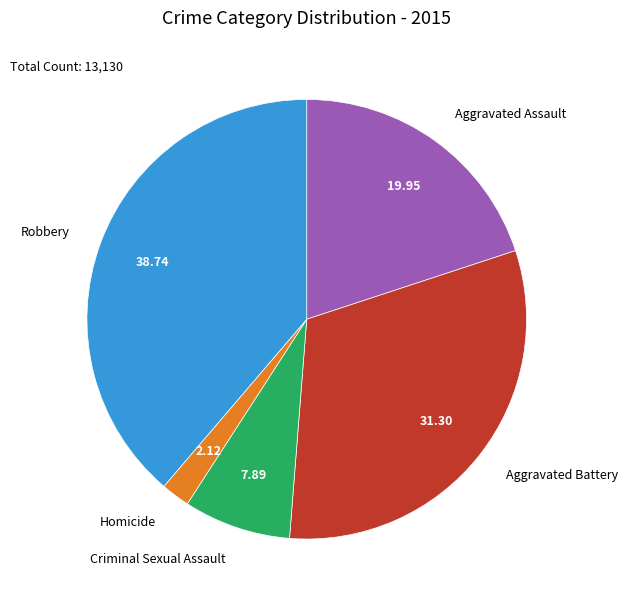

Is there any slice that represents more than half of the pie?

No